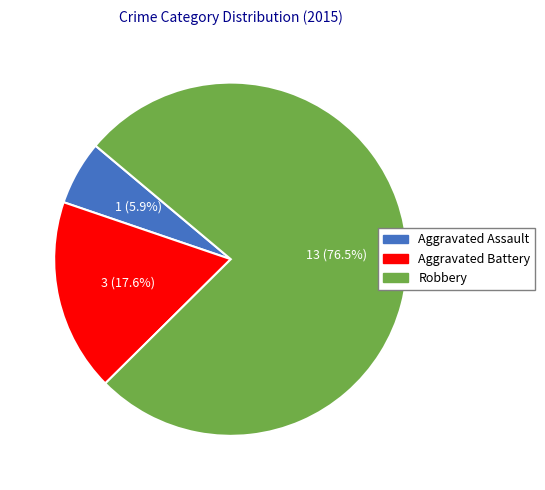

To the nearest percent, what is the difference between the Aggravated Battery and Aggravated Assault slice percentages?

12%